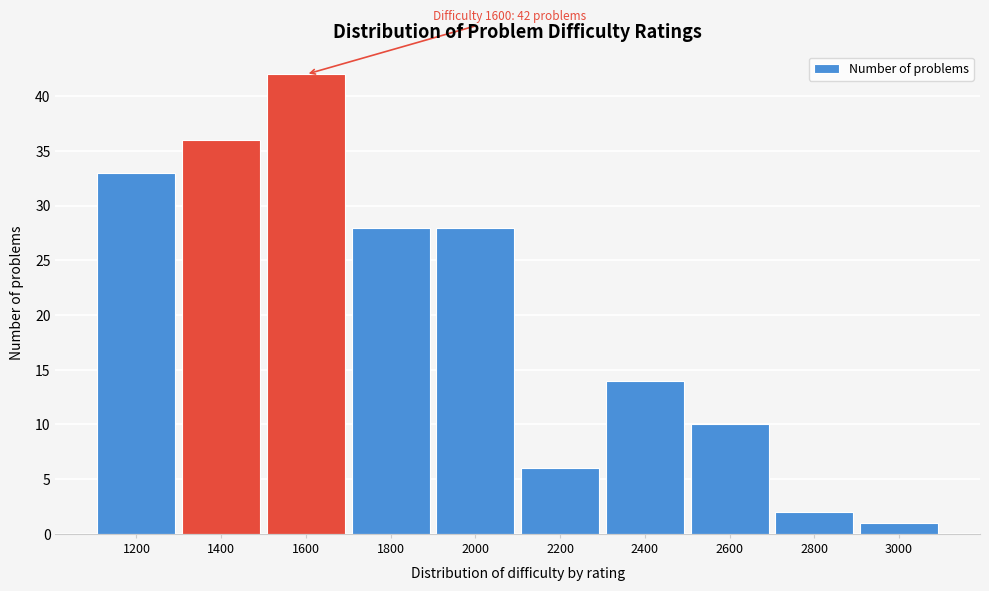

Reading right to left, transcribe all the data shown in this chart.

1	2	10	14	6	28	28	42	36	33